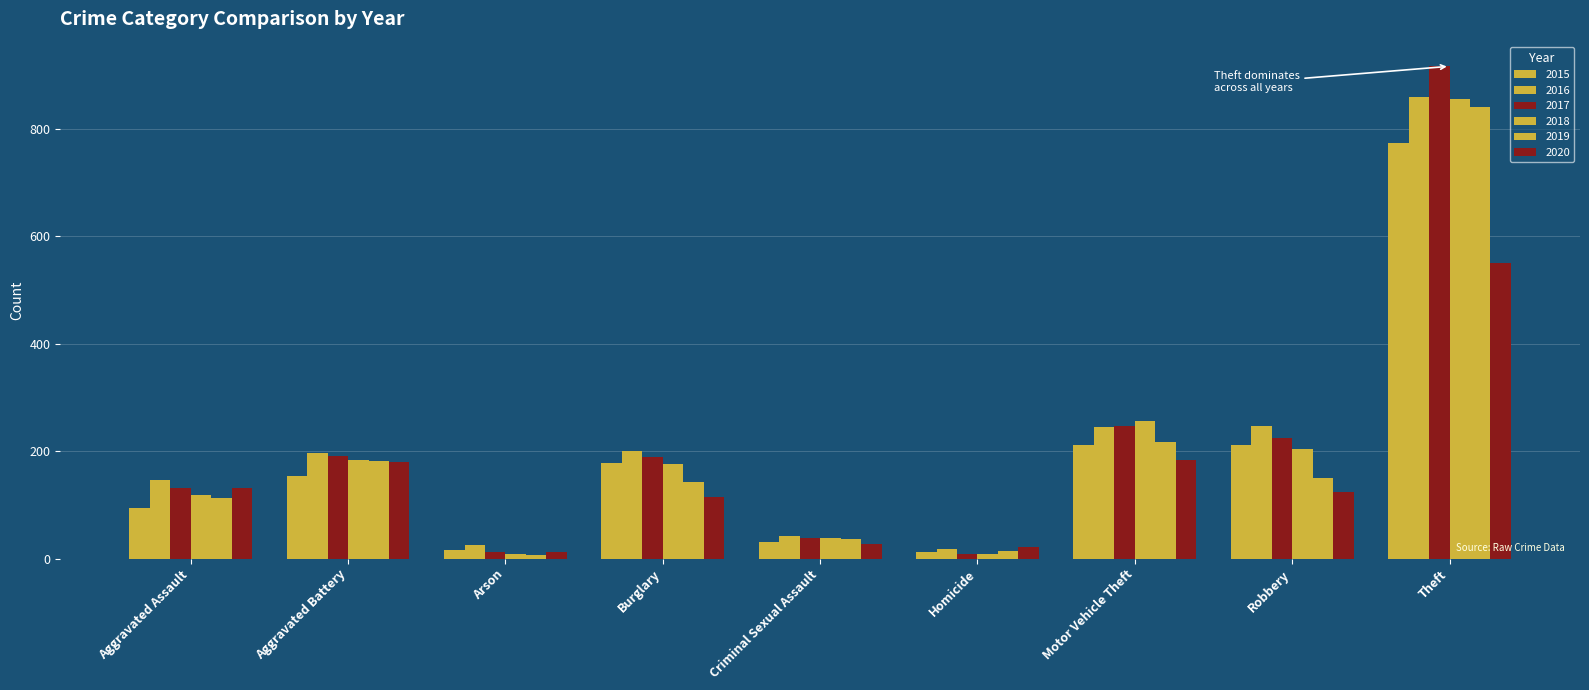

Is the value of 2020 at Aggravated Assault greater than the value of 2017 at Aggravated Battery?

No